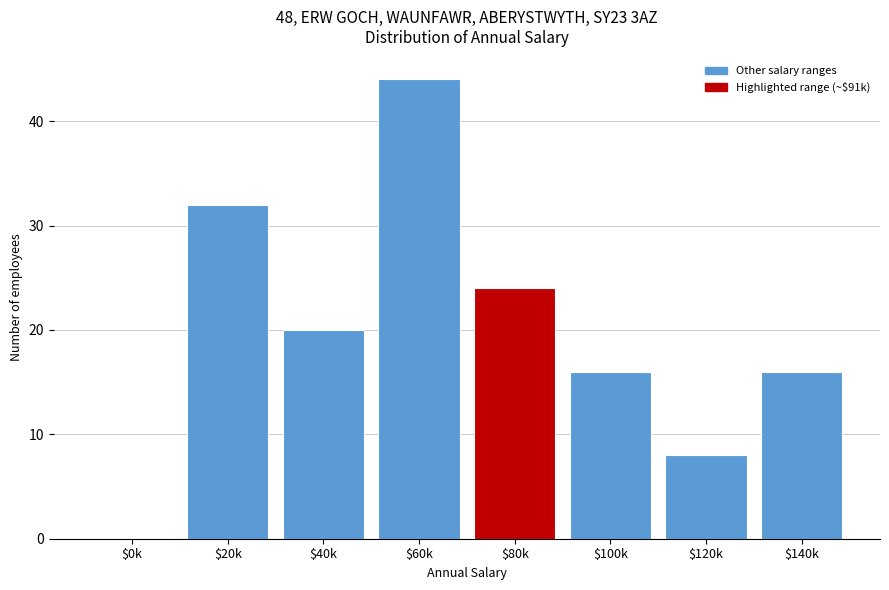

The value at $0k is 0. True or false?

True